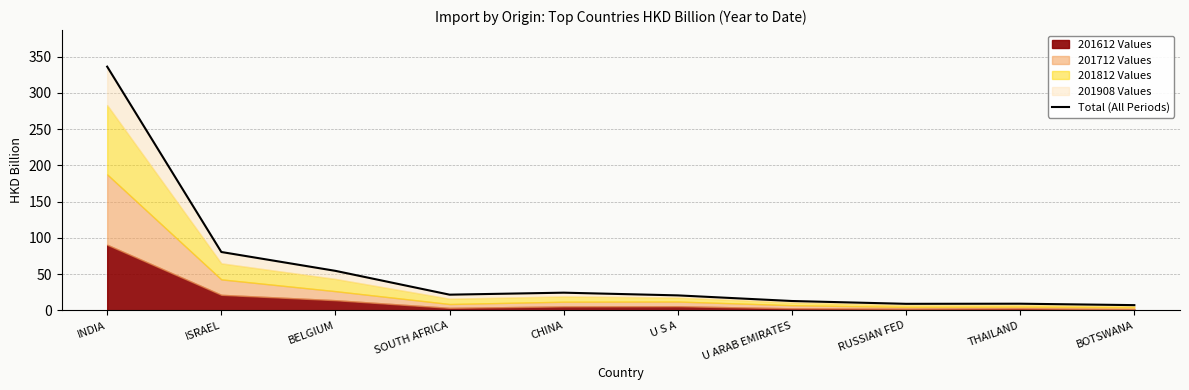

True or false: the data shows 7.3 at BOTSWANA.

True